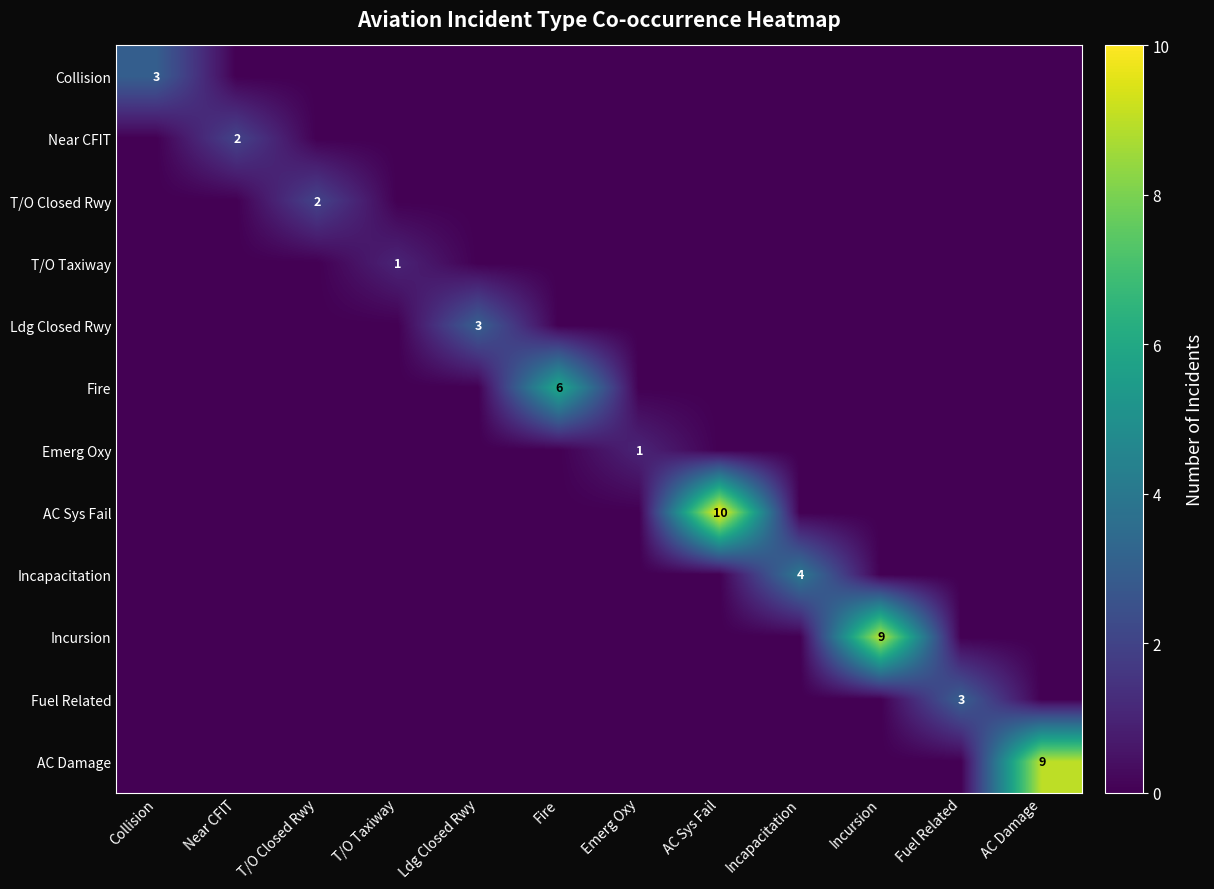

Which category has the highest value across all series?

AC Sys Fail